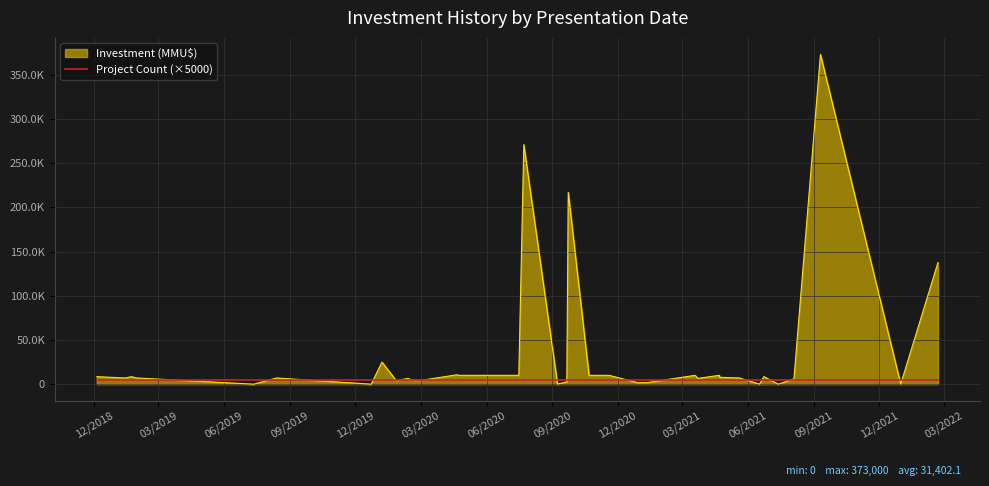

What is the value of the Investment (MMU$) point at the 39th from the left?

7000